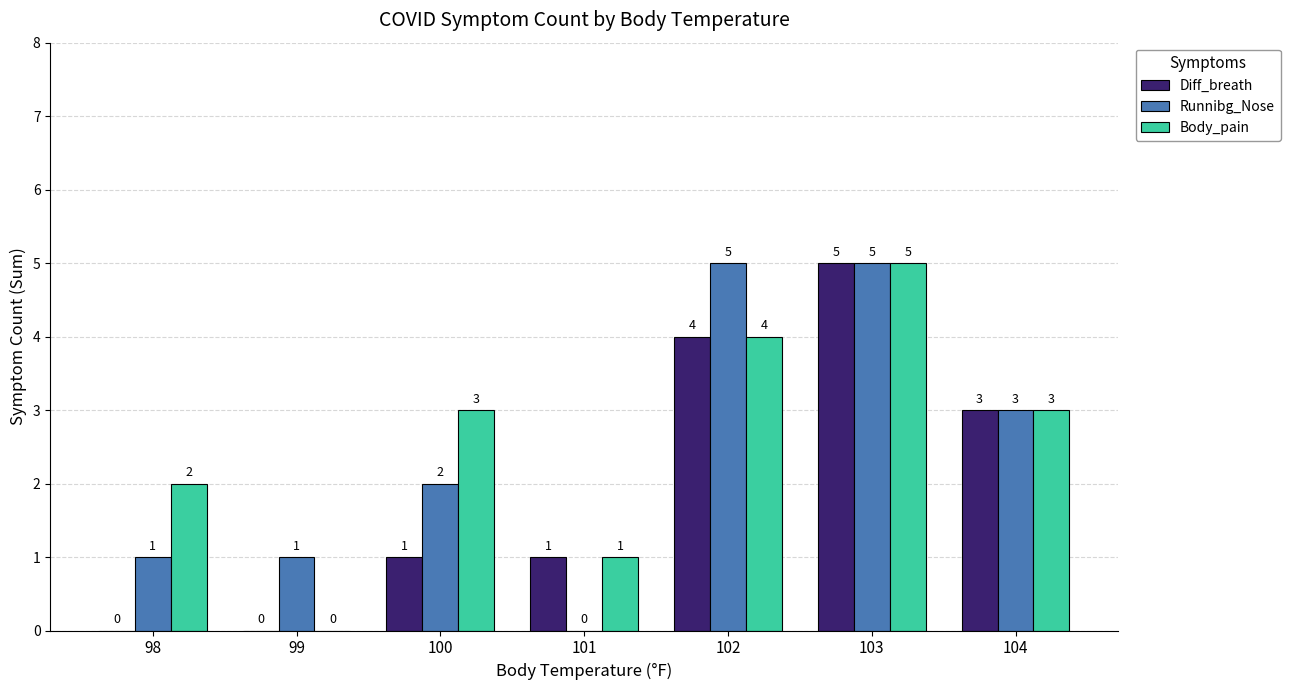

What is the highest value of the Runnibg_Nose series?

5